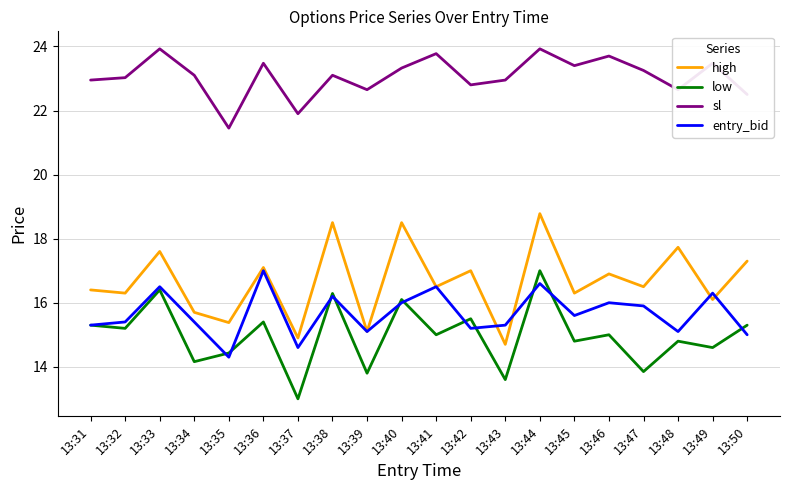

Between 13:33 and 13:35, which series saw the biggest shift?

sl